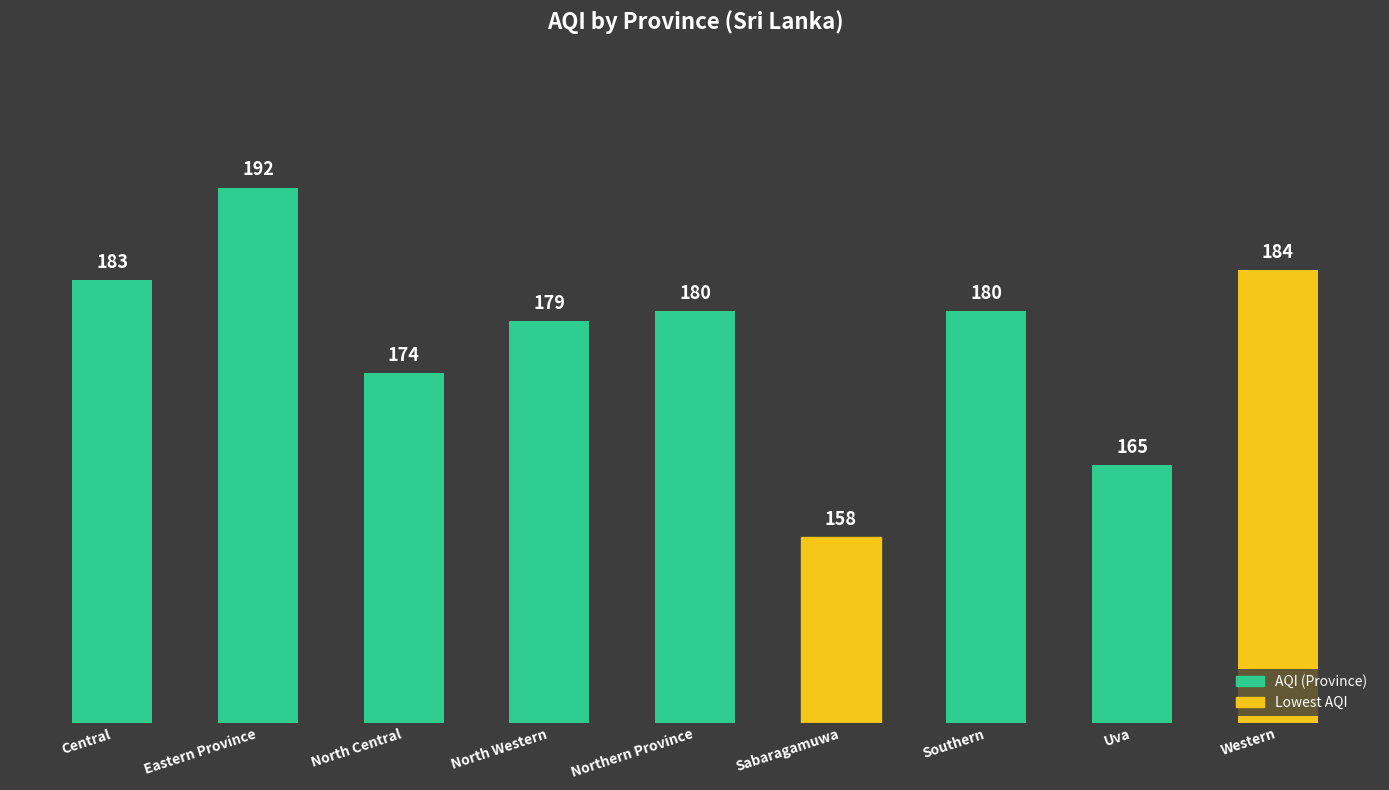

What is the difference between the maximum and minimum values?

34